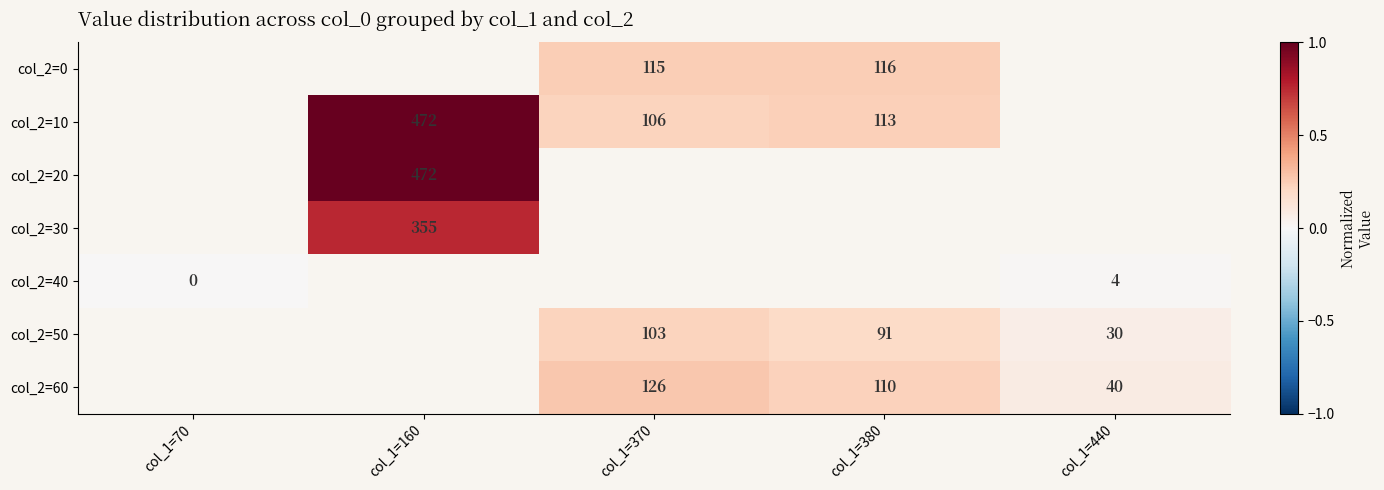

Count the number of data series in this chart.

7